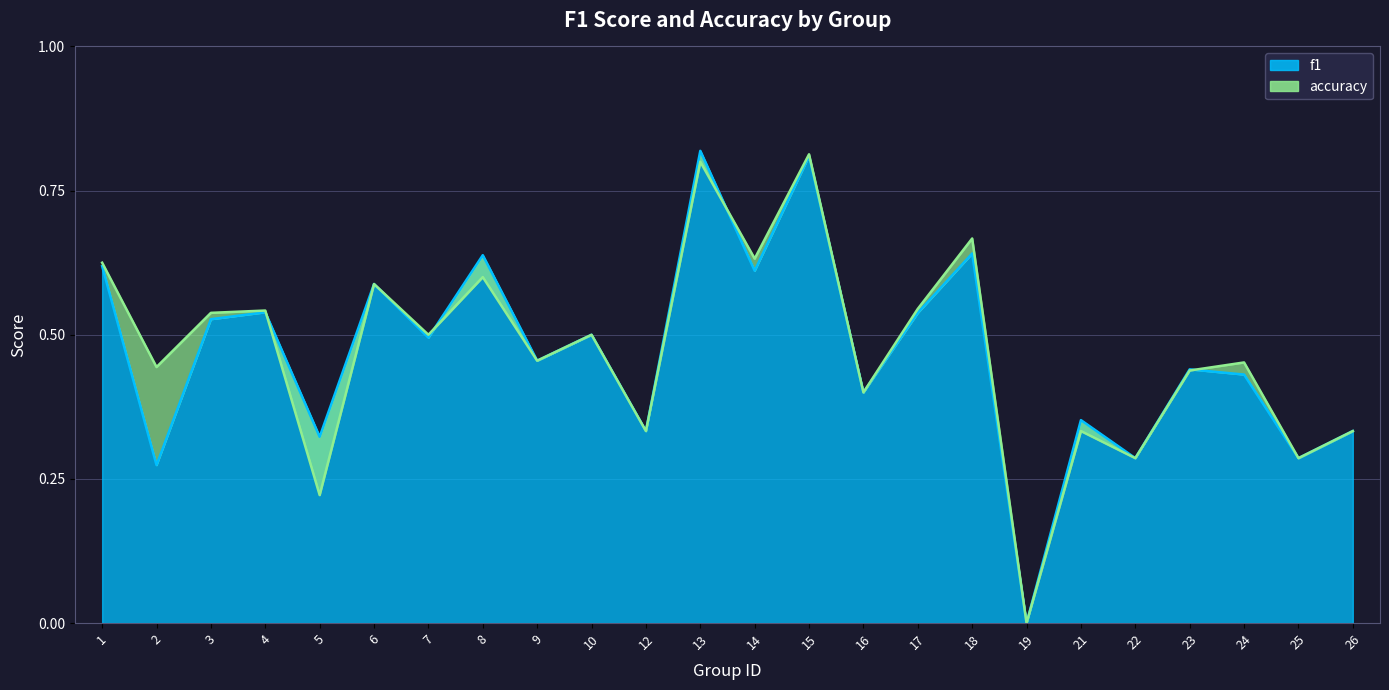

Where is the first local minimum for f1?

2